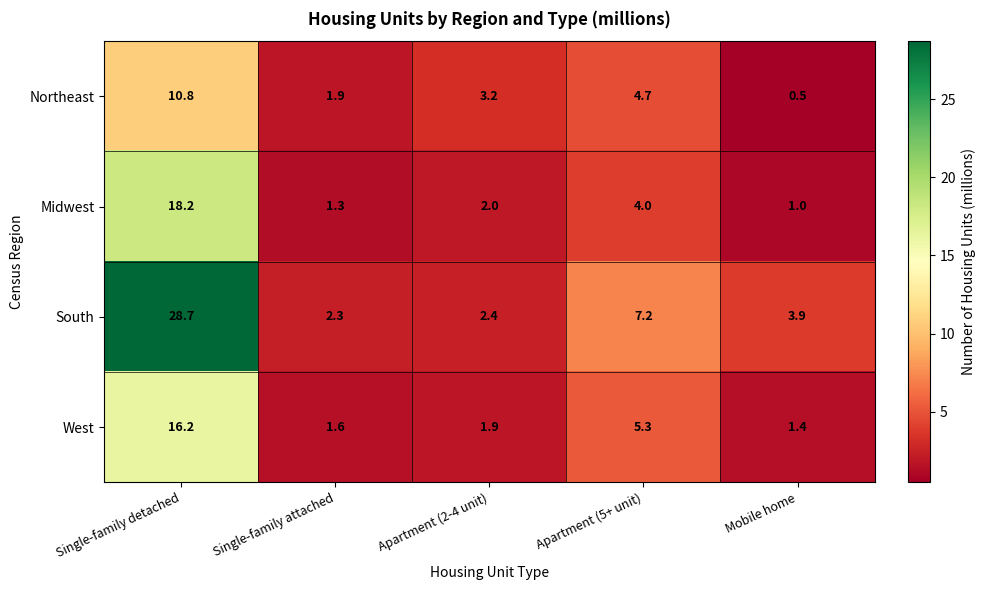

Count the number of categories in the chart.

5